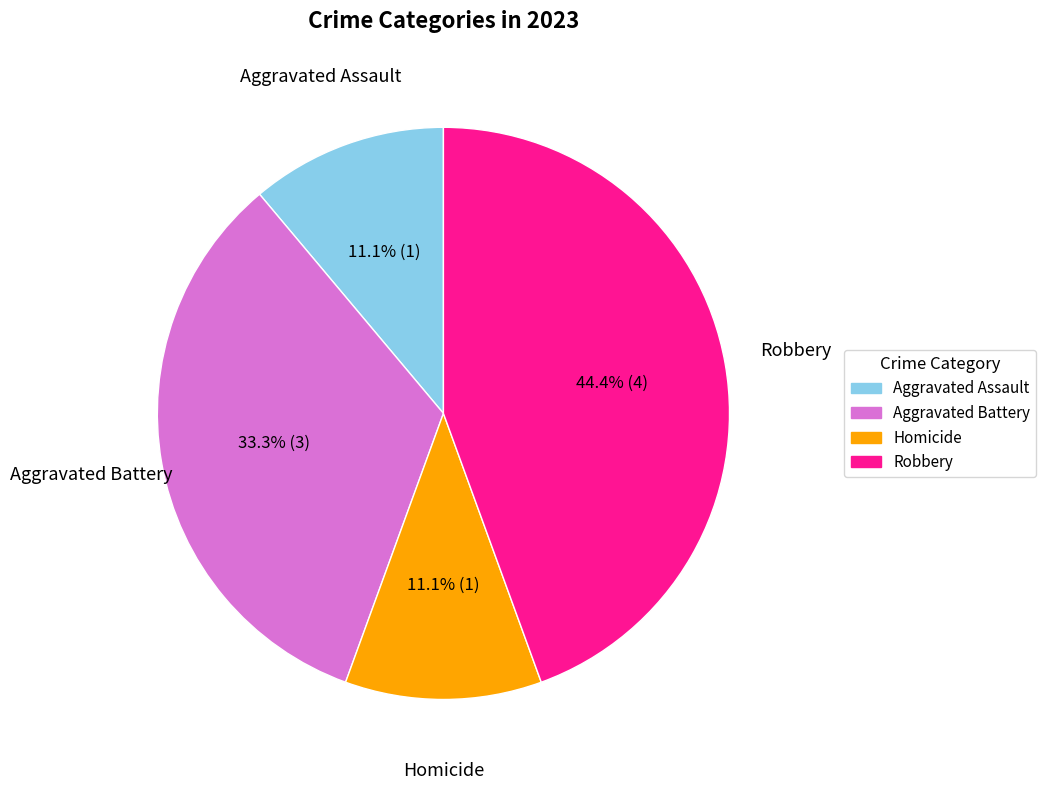

What is the largest slice in the pie chart?

Robbery